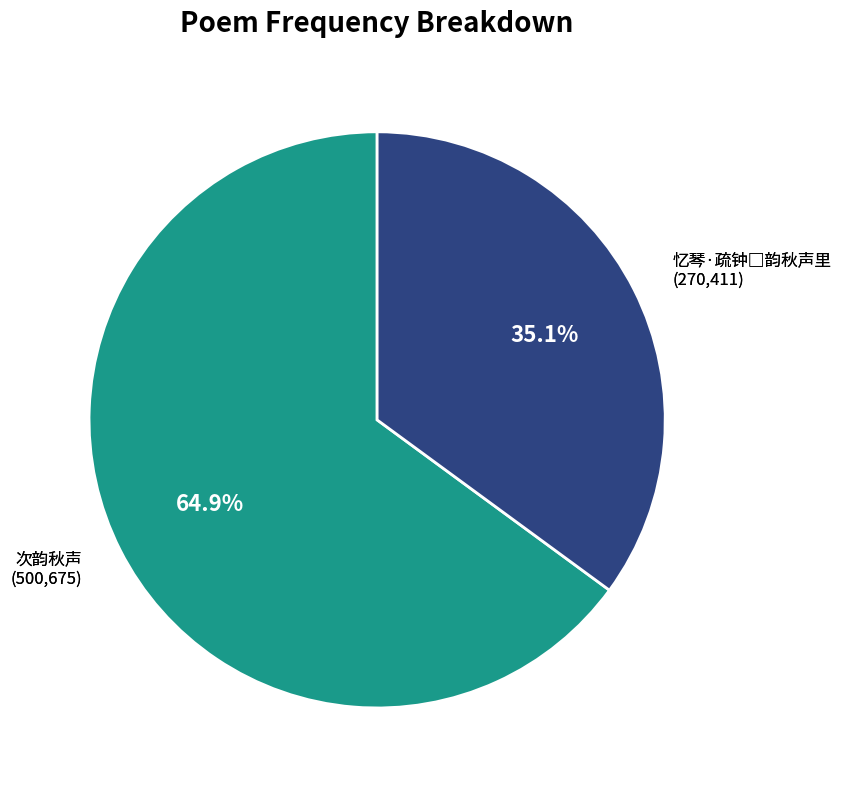

True or false: 次韵秋声 accounts for 65% of the total.

True